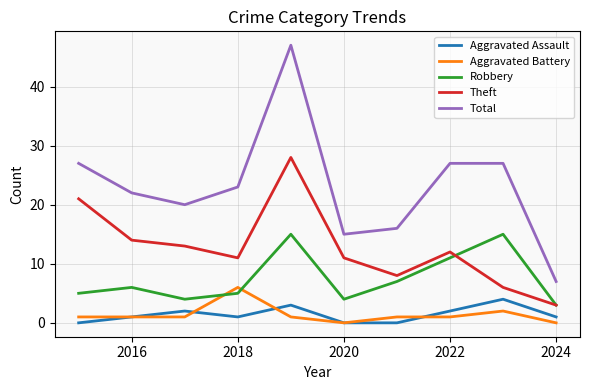

How many categories are shown in the chart?

10